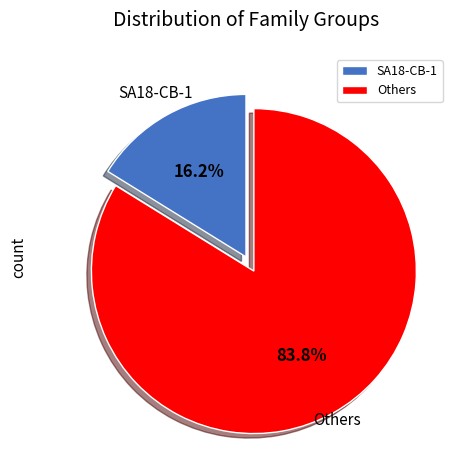

Rank the categories by value from lowest to highest.

SA18-CB-1, Others